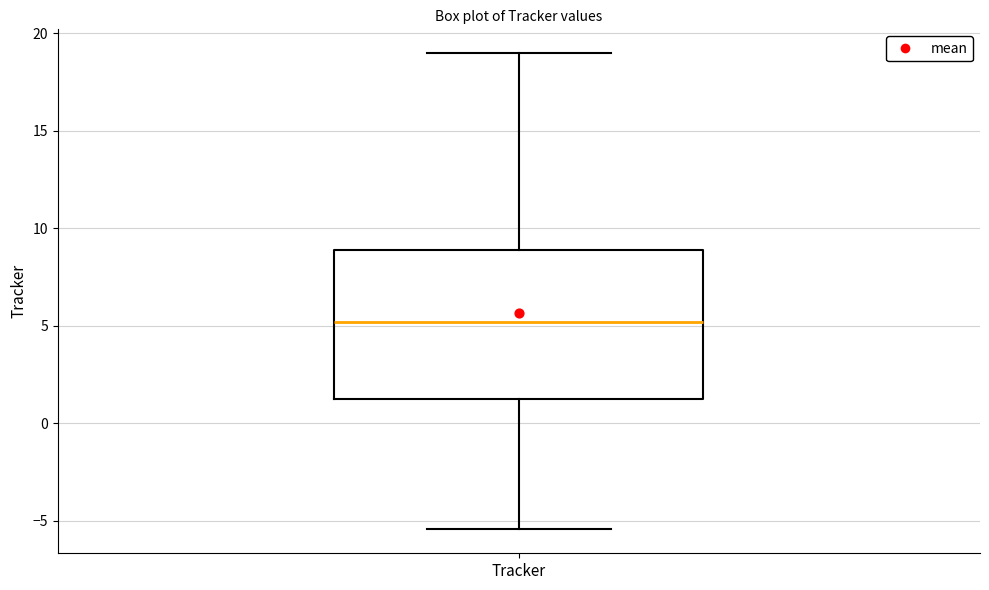

Read this box plot against the y-axis: the position of the median line, the range covered by the box, and the ends of both whiskers. The values are not printed on the chart, so give them approximately, as read against the axis.

median 5.0, box 1.5 to 9.0, whiskers -5.5 to 19.0